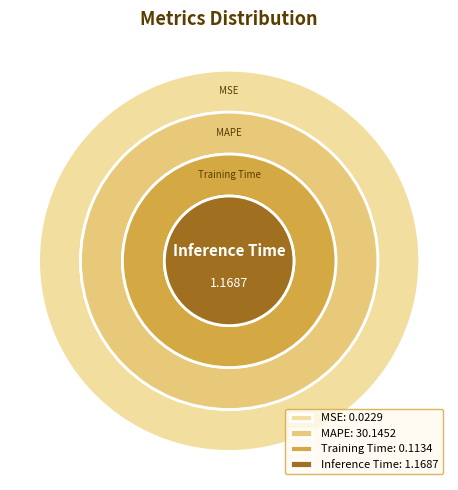

How much of the chart is everything except SMAPE?

100.0%